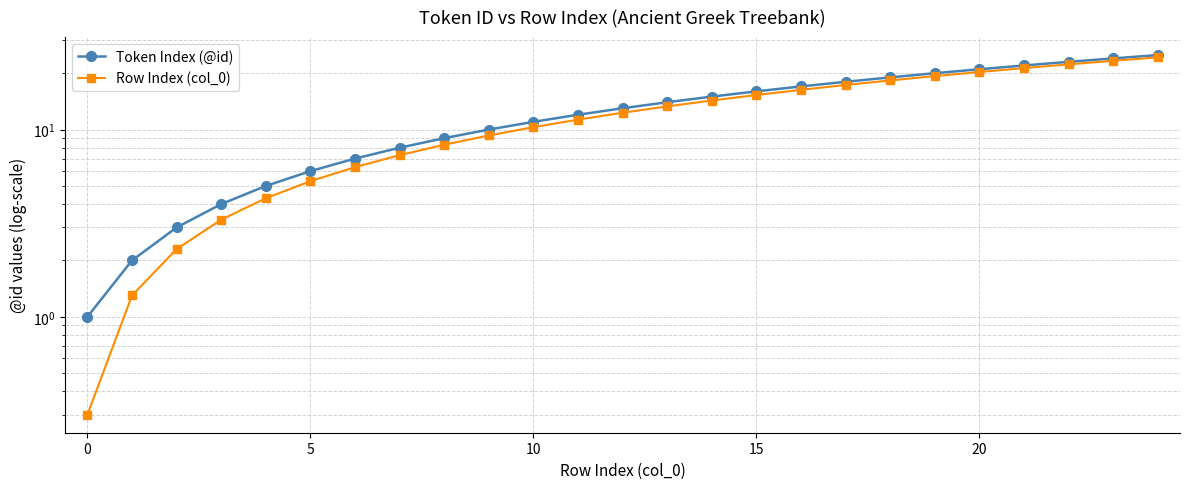

What is the difference between the maximum and minimum values in the Row Index (col_0) series?

24.0